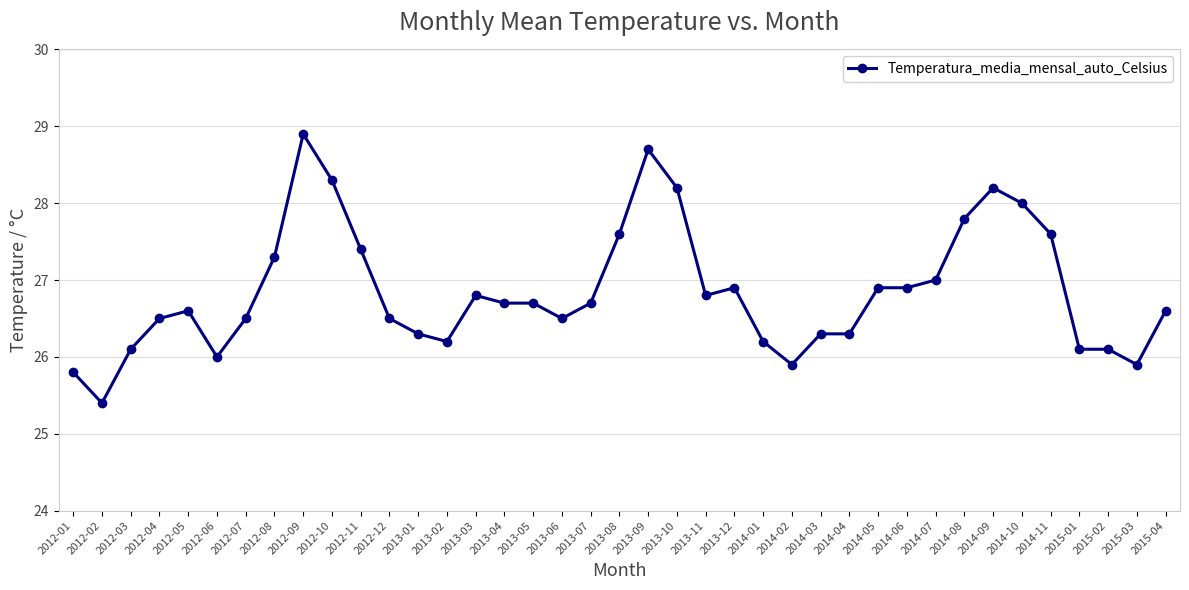

Reading right to left, transcribe all the data shown in this chart.

2015-04=26.6	2015-03=25.9	2015-02=26.1	2015-01=26.1	2014-11=27.6	2014-10=28.0	2014-09=28.2	2014-08=27.8	2014-07=27.0	2014-06=26.9	2014-05=26.9	2014-04=26.3	2014-03=26.3	2014-02=25.9	2014-01=26.2	2013-12=26.9	2013-11=26.8	2013-10=28.2	2013-09=28.7	2013-08=27.6	2013-07=26.7	2013-06=26.5	2013-05=26.7	2013-04=26.7	2013-03=26.8	2013-02=26.2	2013-01=26.3	2012-12=26.5	2012-11=27.4	2012-10=28.3	2012-09=28.9	2012-08=27.3	2012-07=26.5	2012-06=26.0	2012-05=26.6	2012-04=26.5	2012-03=26.1	2012-02=25.4	2012-01=25.8